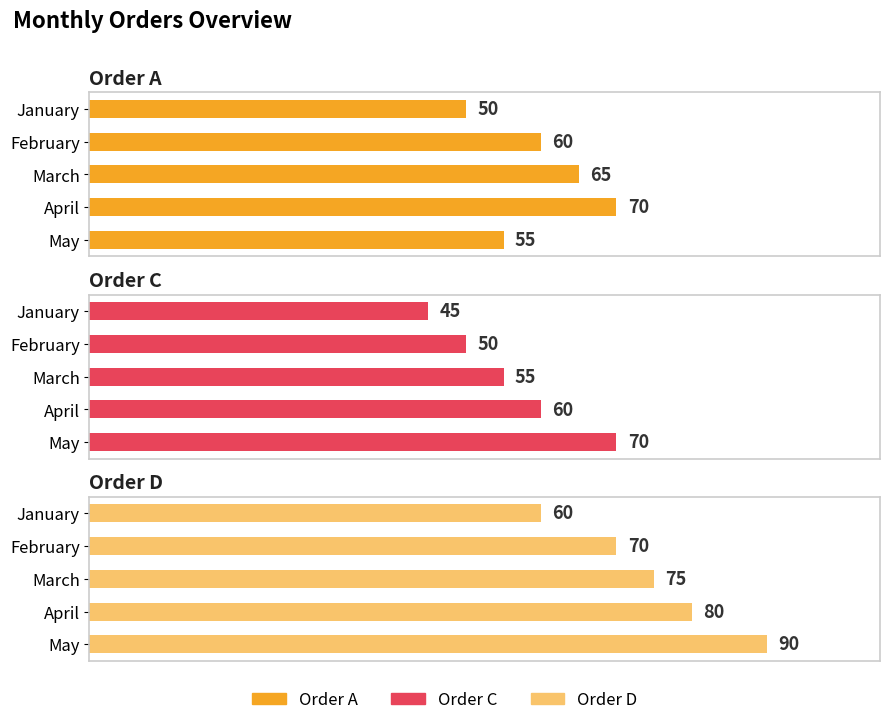

What is the average value of the Order A series?

60